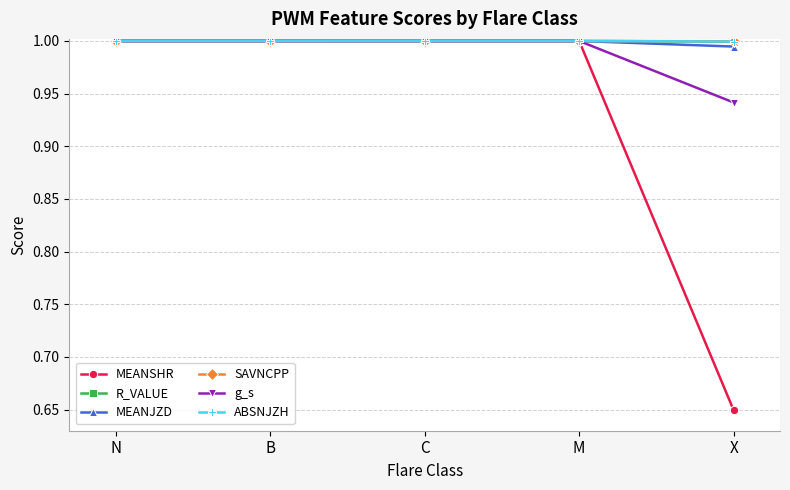

What is the sum of the ABSNJZH values at X and B?

2.0